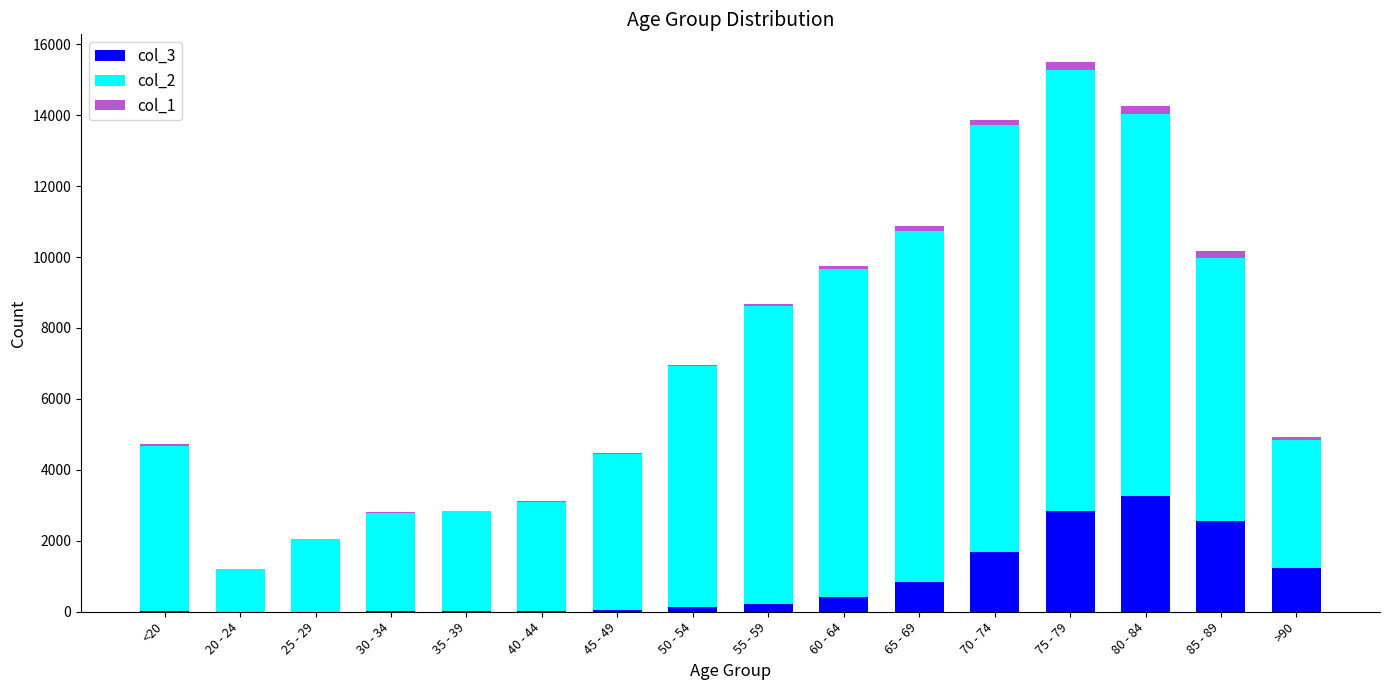

At which category is the sum across all series the highest?

75 - 79